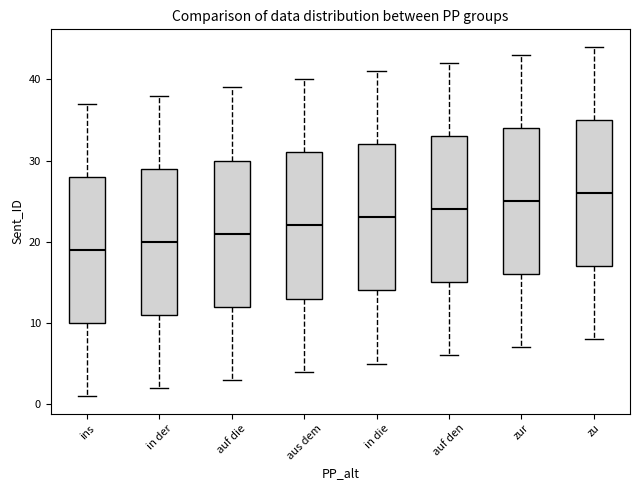

Reading left to right, transcribe this box plot: for each box, give where its median line is, the range the box spans, and where its two whiskers end, as read against the y-axis. The values are not printed on the chart, so give them approximately, as read against the axis.

ins: median 19, box 10 to 28, whiskers 1 to 37
in der: median 20, box 11 to 29, whiskers 2 to 38
auf die: median 21, box 12 to 30, whiskers 3 to 39
aus dem: median 22, box 13 to 31, whiskers 4 to 40
in die: median 23, box 14 to 32, whiskers 5 to 41
auf den: median 24, box 15 to 33, whiskers 6 to 42
zur: median 25, box 16 to 34, whiskers 7 to 43
zu: median 26, box 17 to 35, whiskers 8 to 44